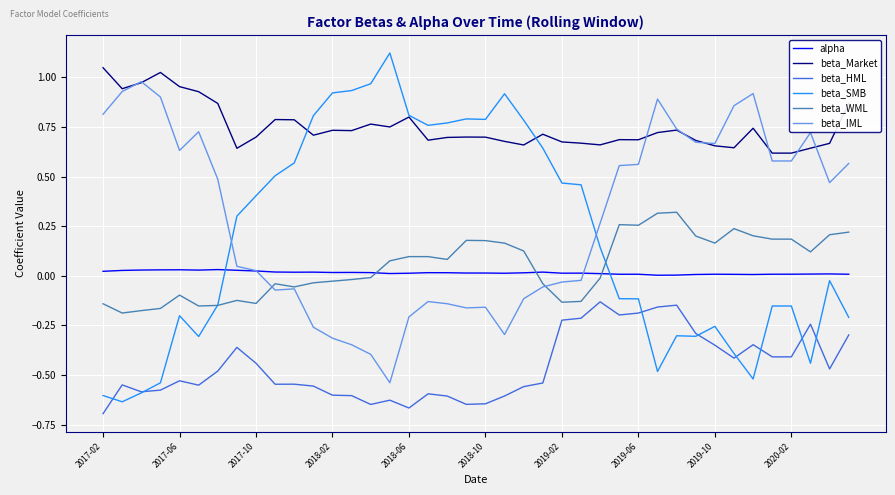

Which series has the largest total across all categories?

beta_Market